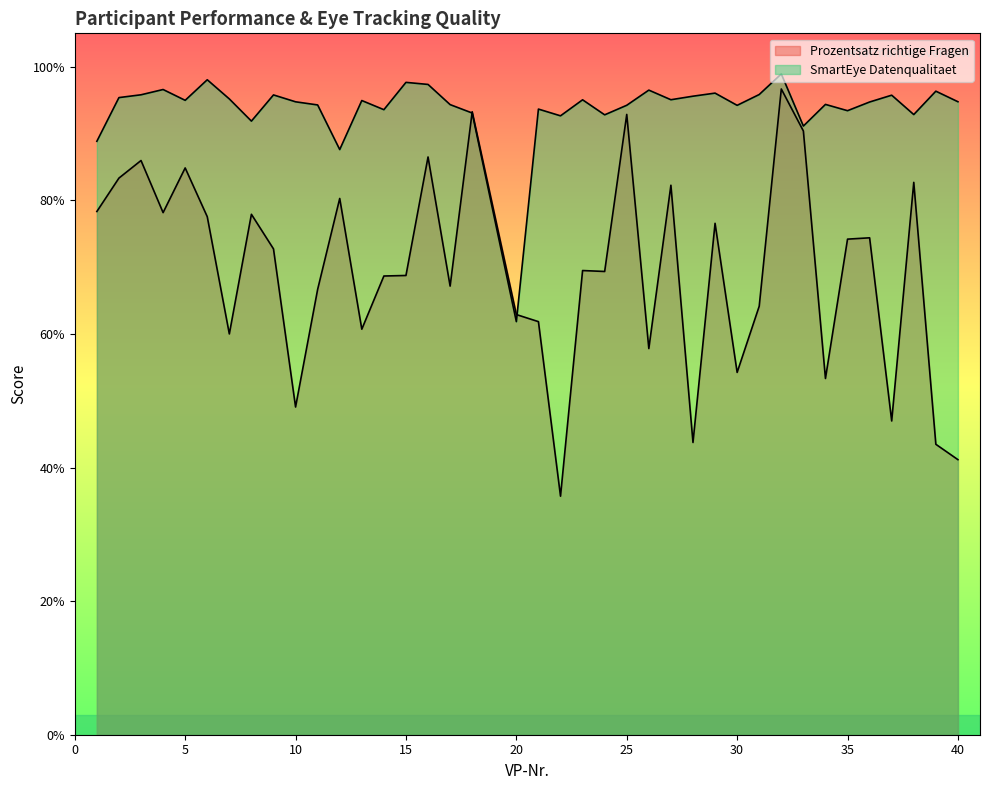

Which series has the largest range (max minus min)?

Prozentsatz richtige Fragen